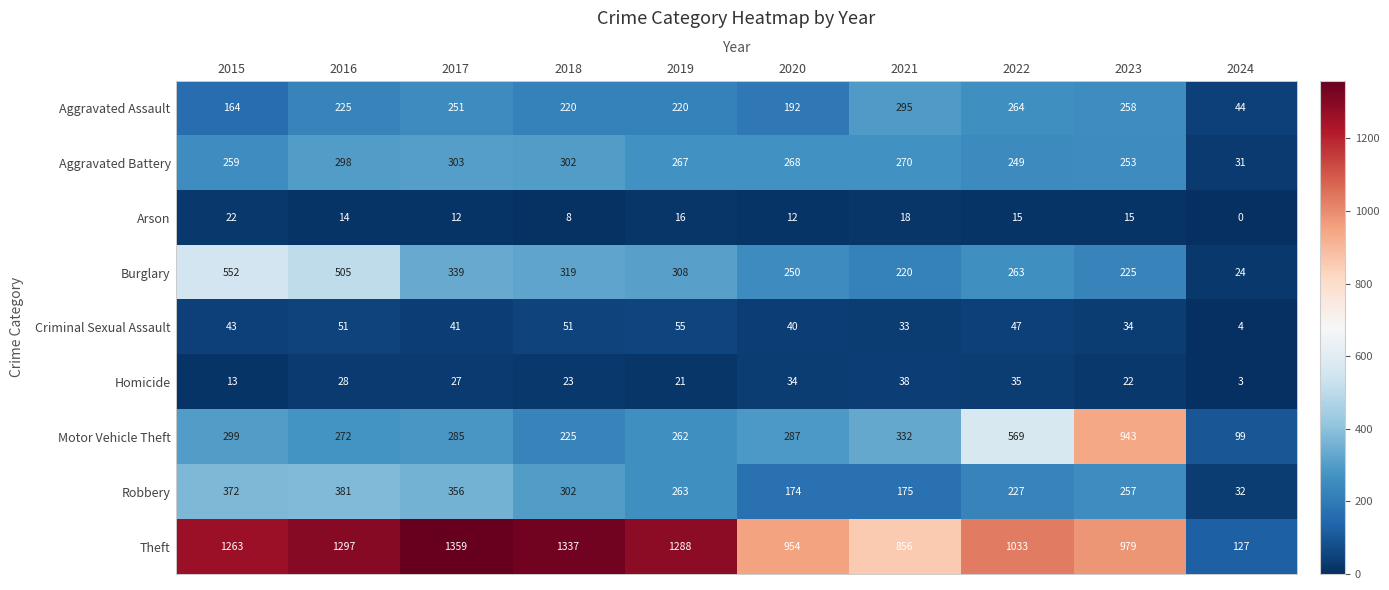

At which label does Robbery reach its peak?

2016